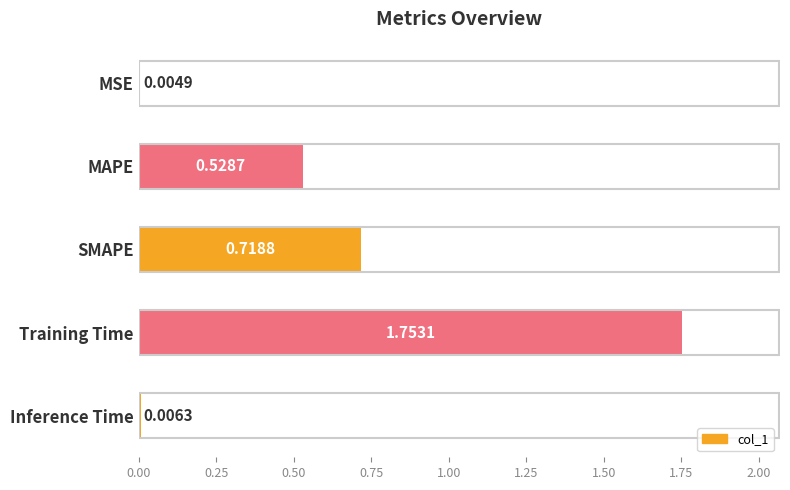

Approximately how many times larger is the value at SMAPE compared to Training Time?

0.4